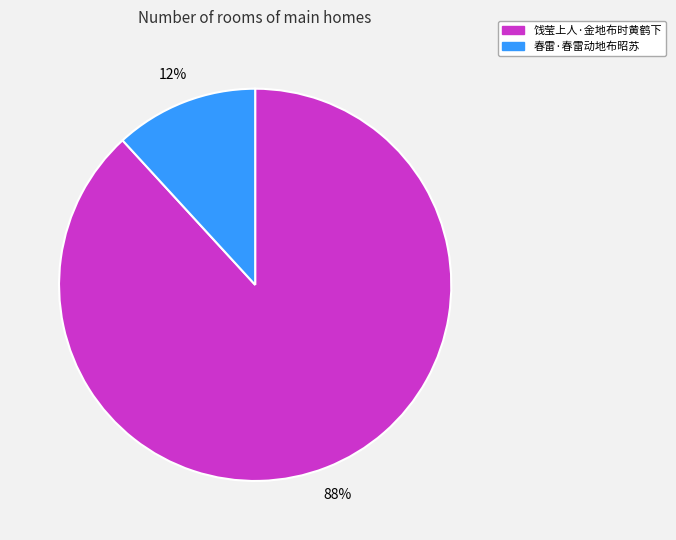

What percentage is the 饯莹上人·金地布时黄鹤下 slice, to the nearest percent?

88%